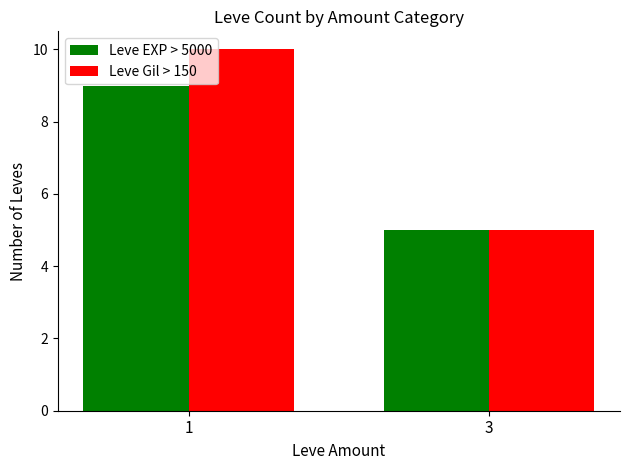

What is the average value of the Leve EXP > 5000 series?

7